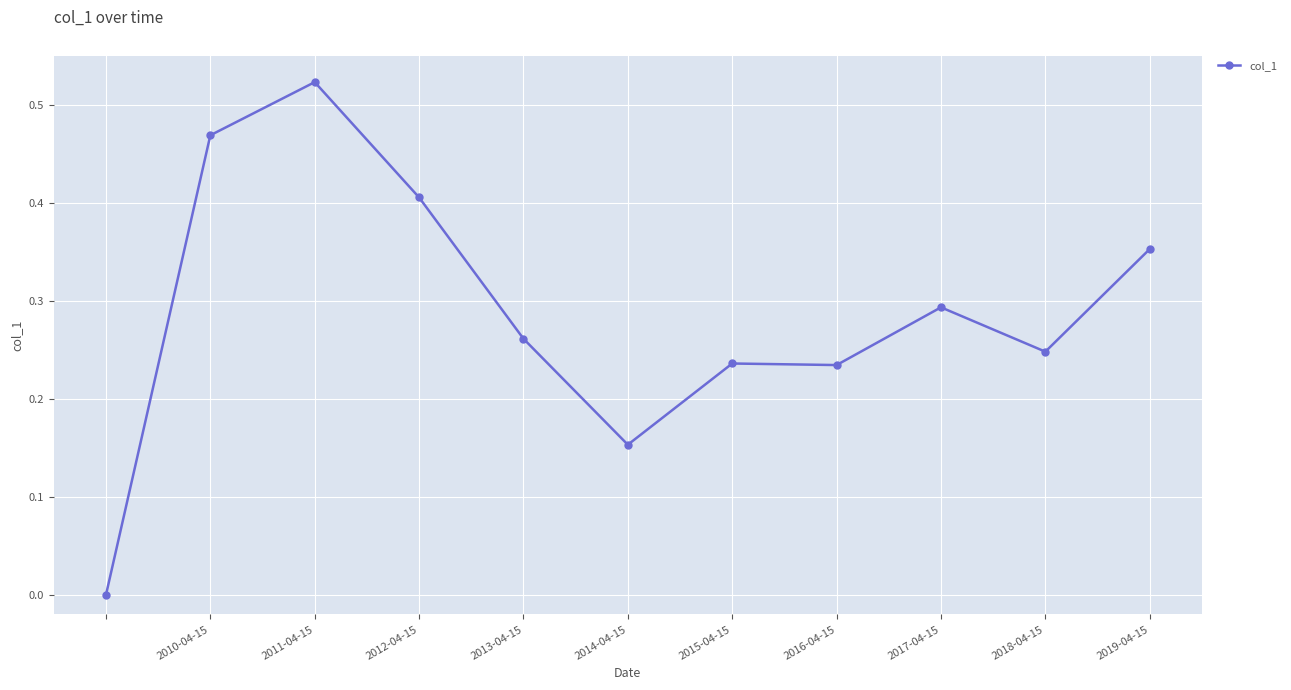

What is the sum of all values?

3.2